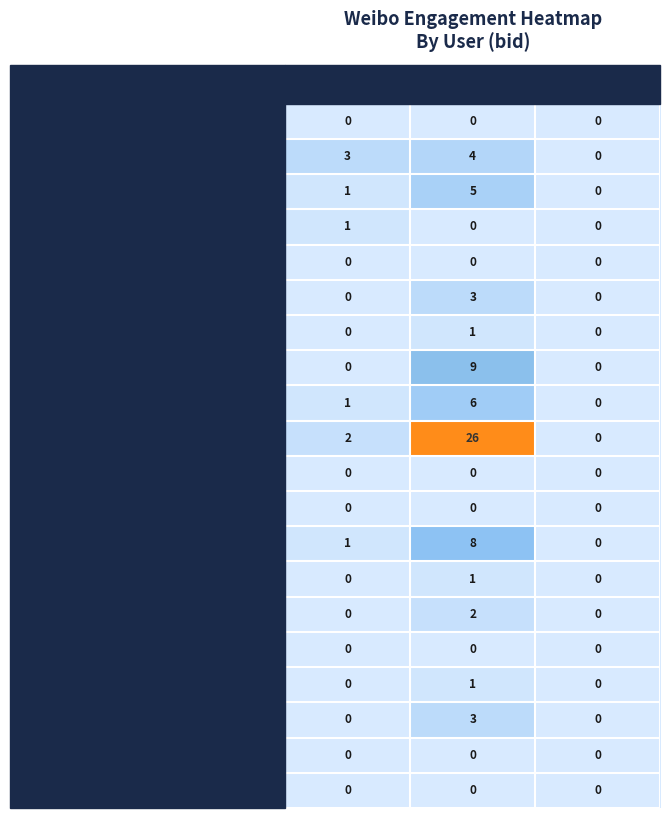

What is the difference between the HB7WkxE7p values at 评论数 and 转发数?

9